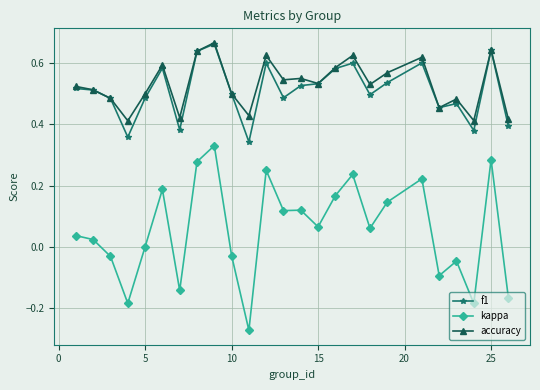

Count the accuracy values in the range 0 to 1.

25